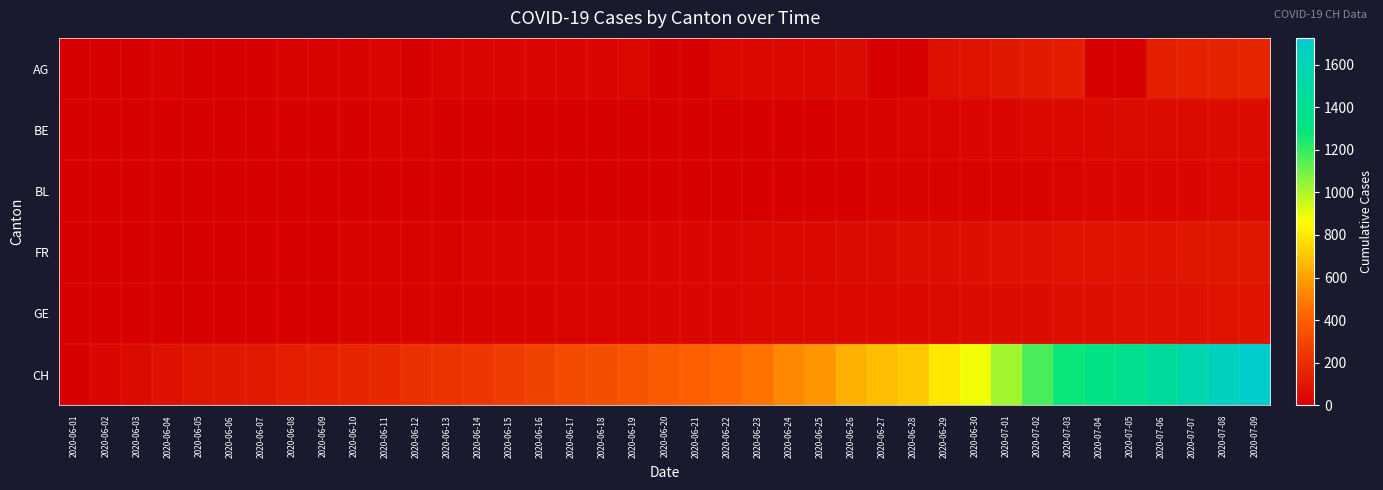

At how many categories does at least one series exceed 1436?

4